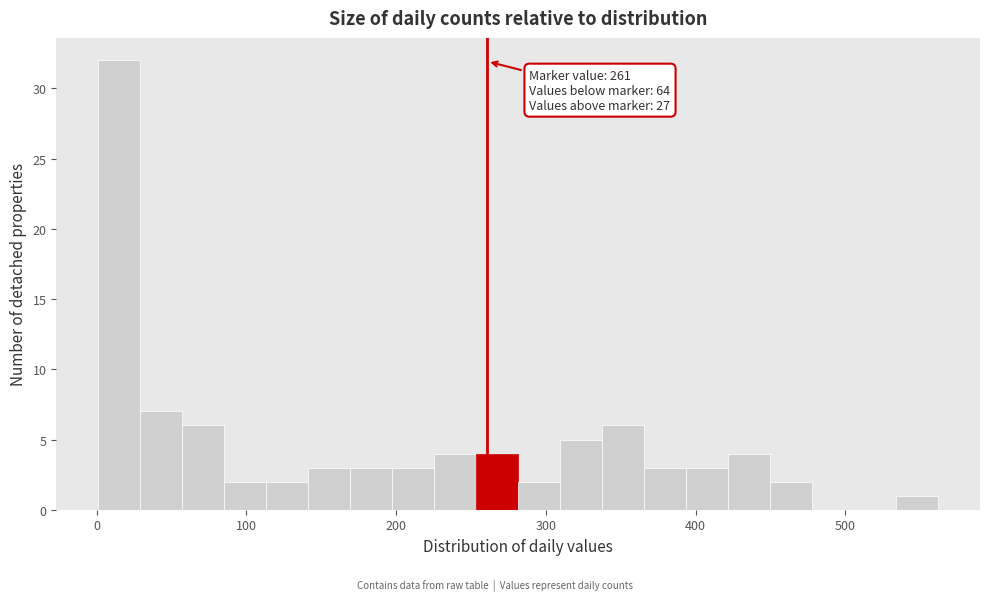

Around what value on the x-axis is the tallest bar? Give the approximate position of its centre, as read against the axis.

20